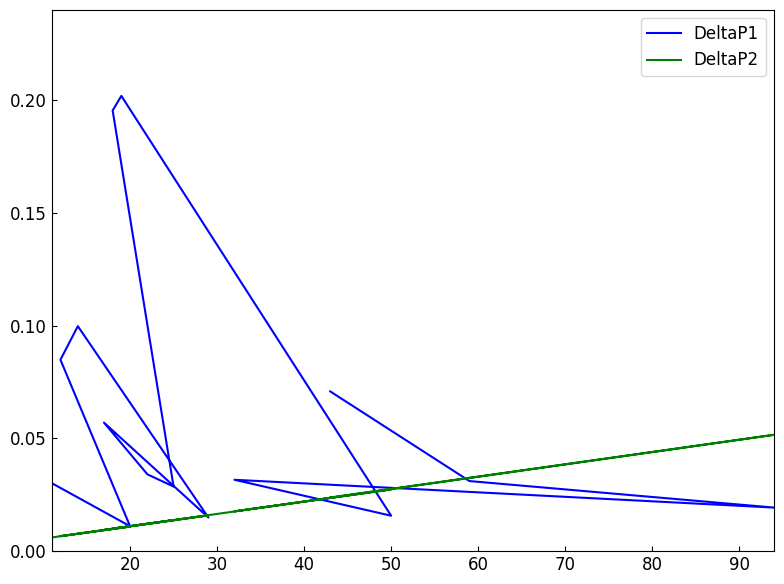

What is the sum of all DeltaP1 values?

0.9